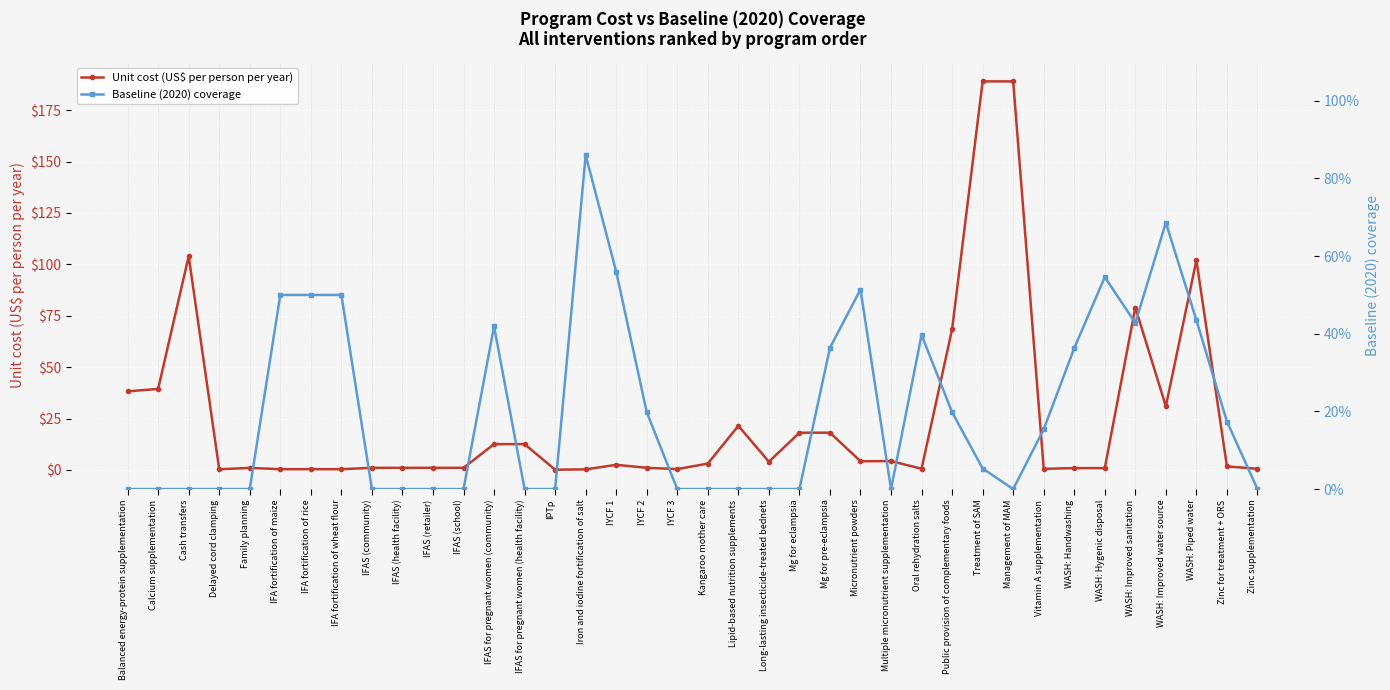

What are all the series names shown in the legend?

Unit cost (US$ per person per year), Baseline (2020) coverage